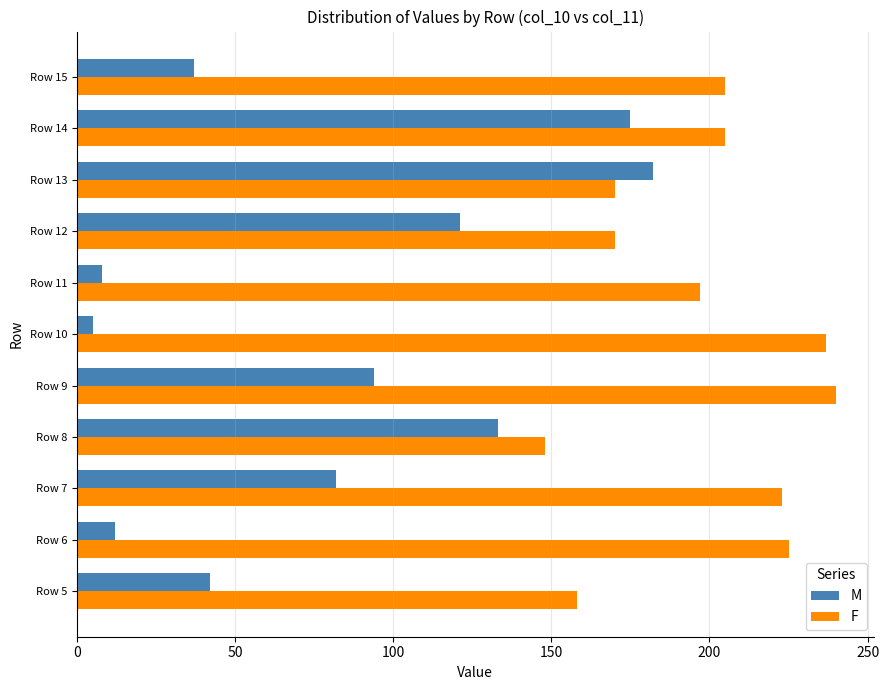

What is the average value of the M series?

81